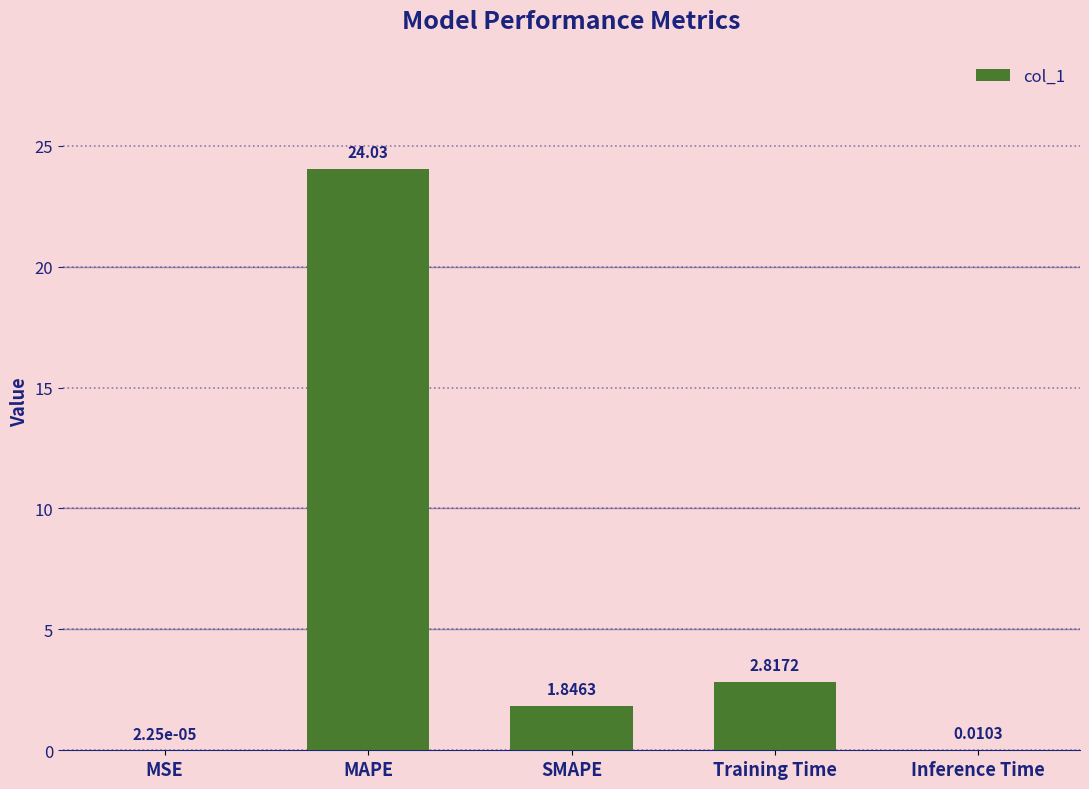

Which category has the highest value across all series?

MAPE